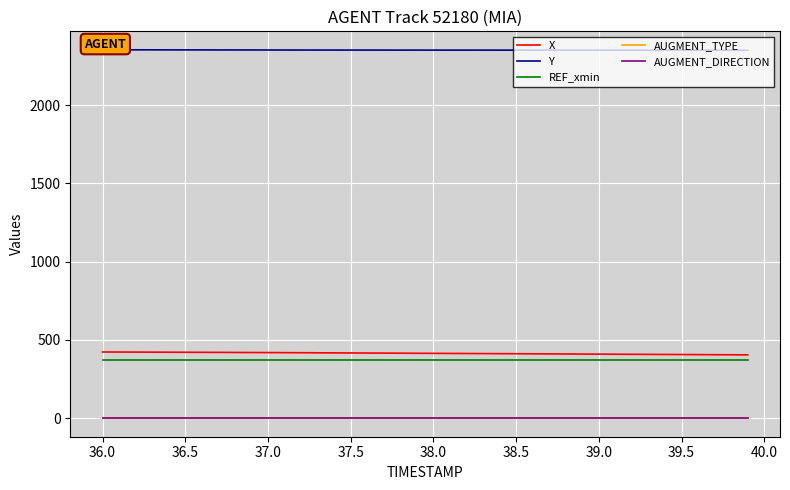

True or false: AUGMENT_DIRECTION and X cross at least once.

False